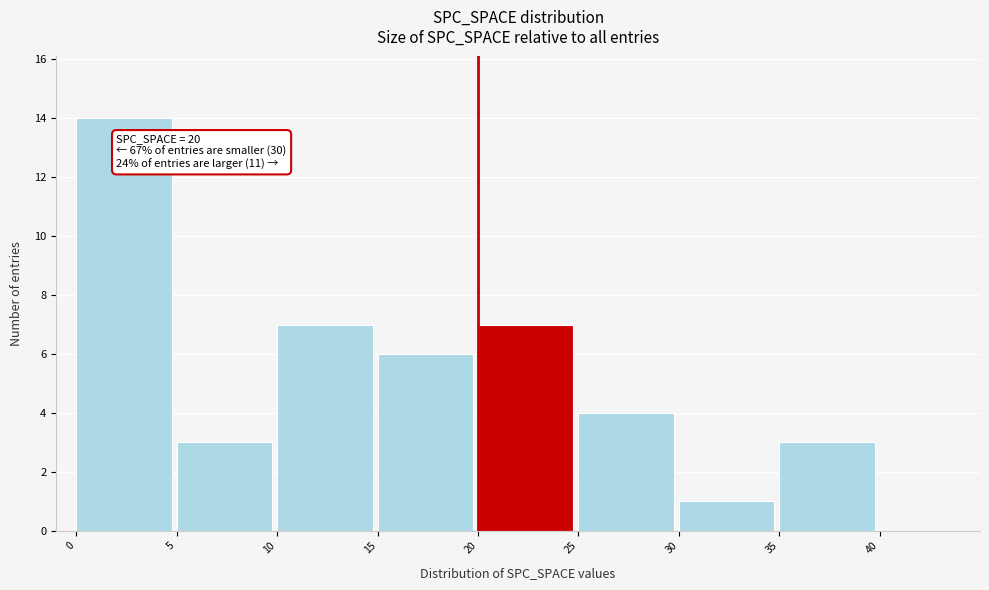

Over which range of the x-axis is the bar tallest?

0 to 5